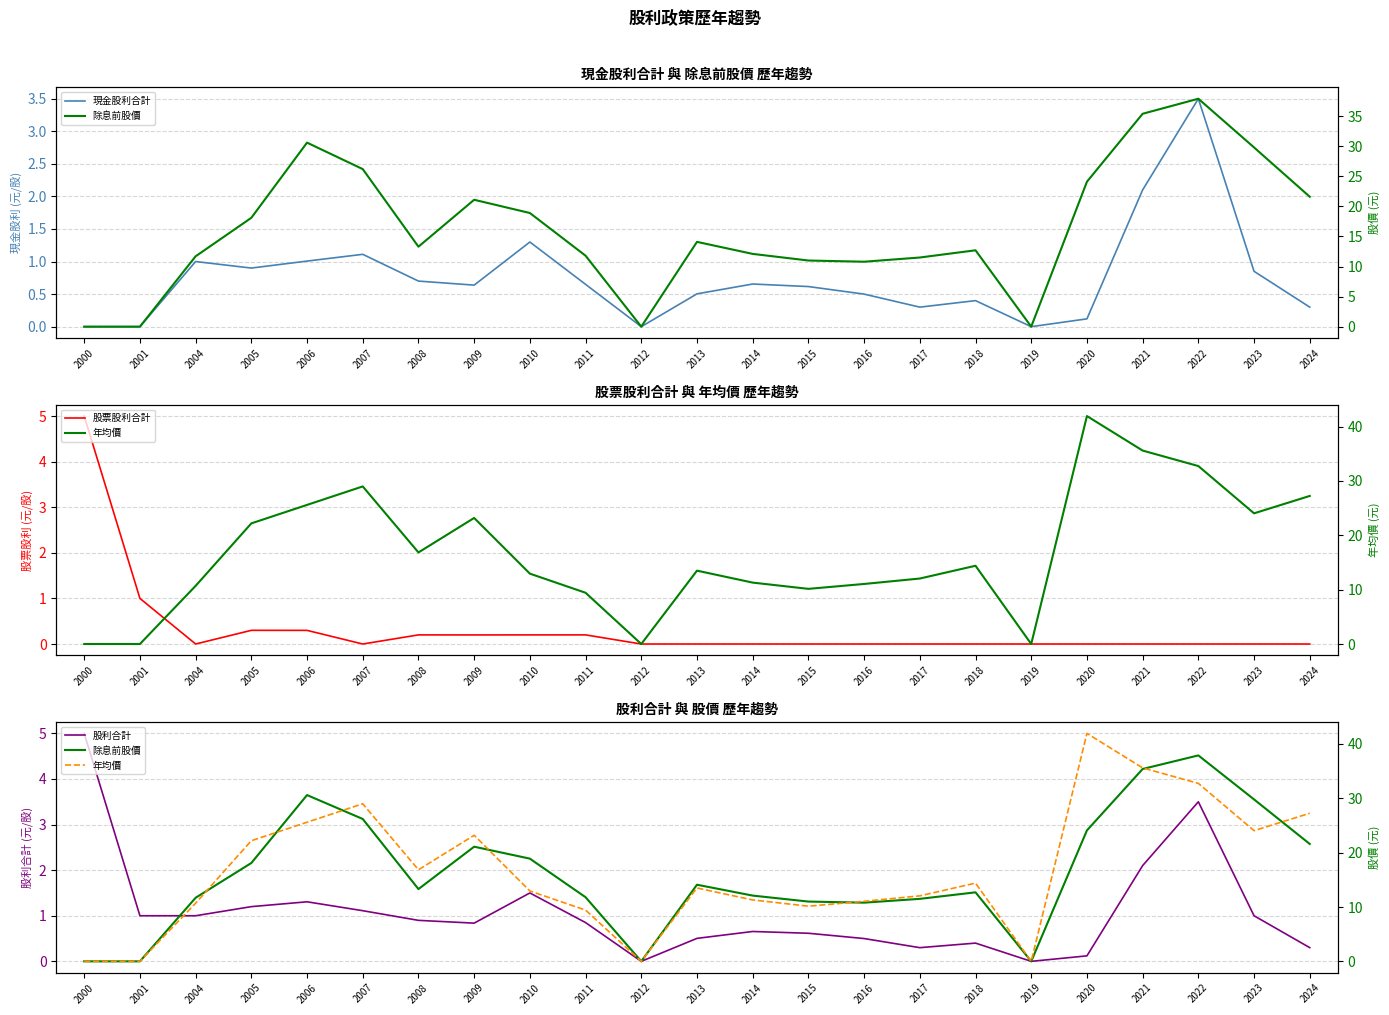

Which series has the largest range (max minus min)?

年均價